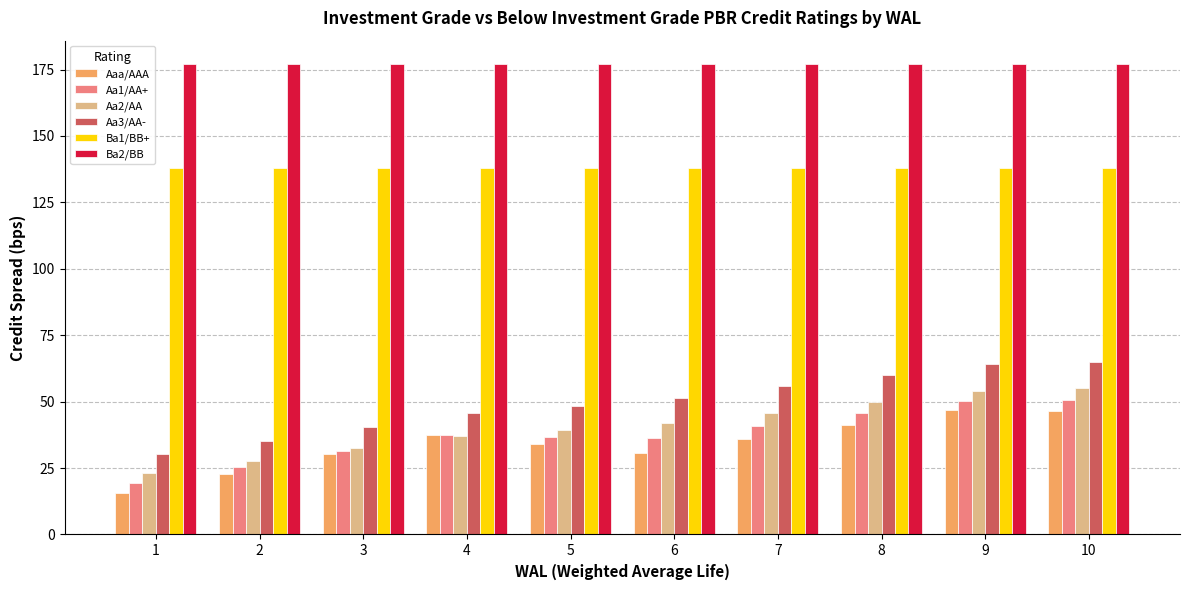

What are all the series names shown in the legend?

Aaa/AAA, Aa1/AA+, Aa2/AA, Aa3/AA-, Ba1/BB+, Ba2/BB